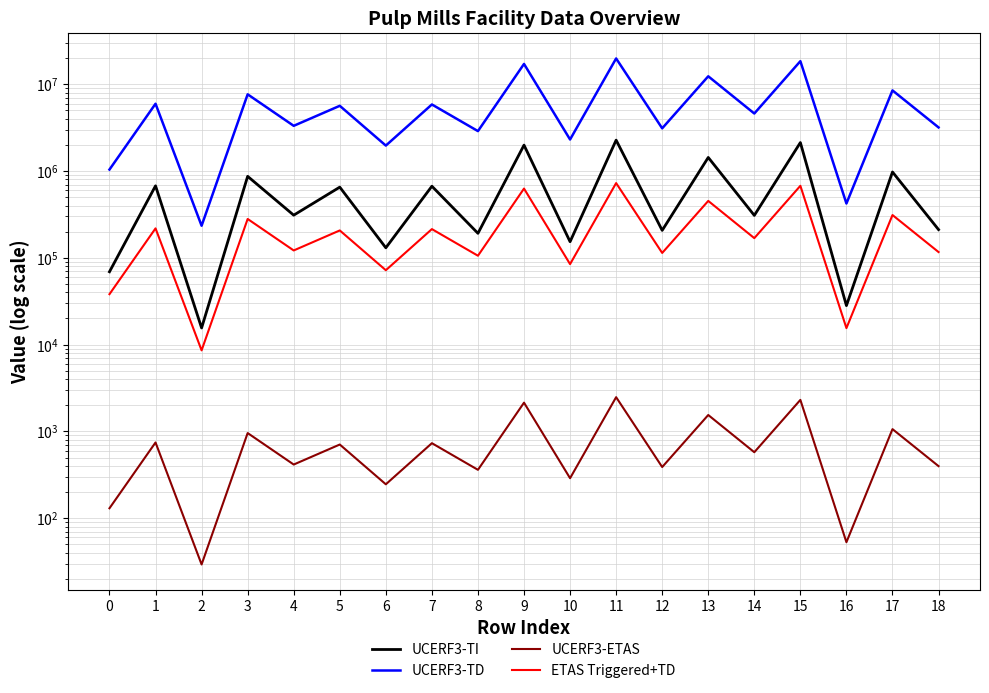

Between 9 and 4, which is larger?

9